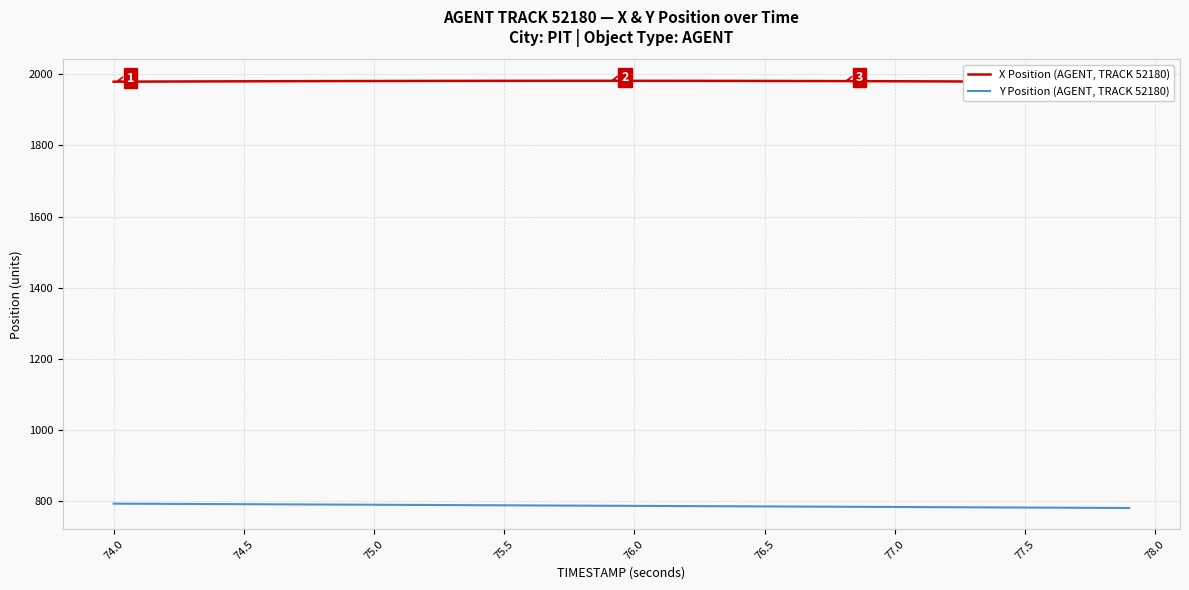

At which category is the sum across all series the highest?

74.0